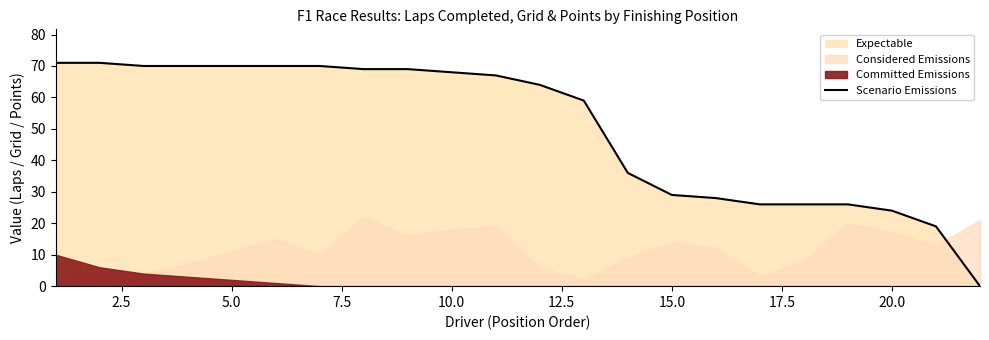

How many data points are above 67?

10